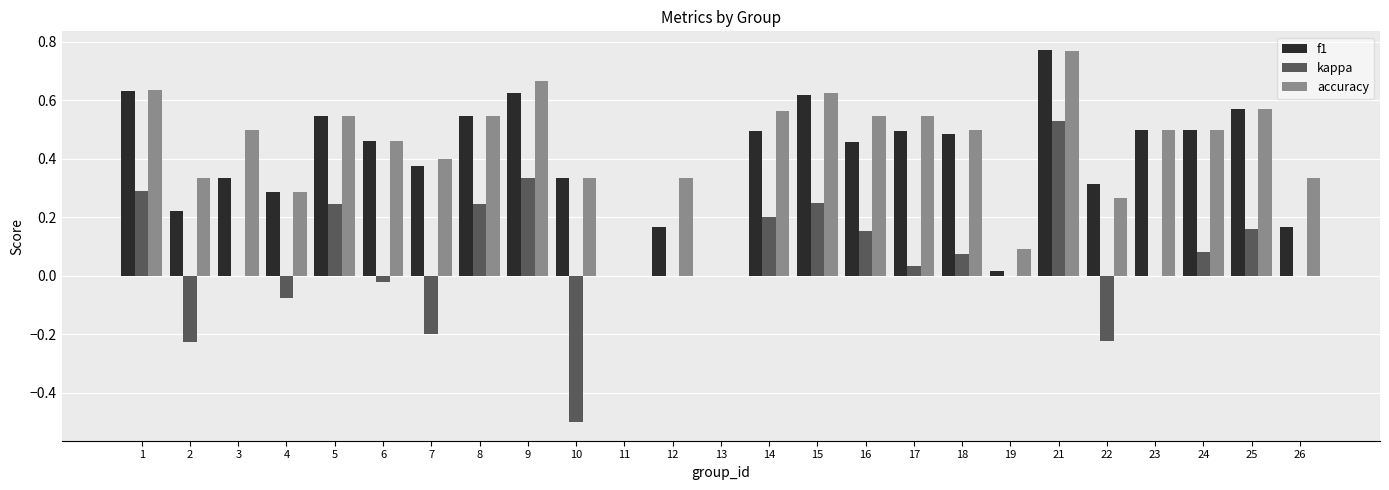

What is the sum of all f1 values?

9.9